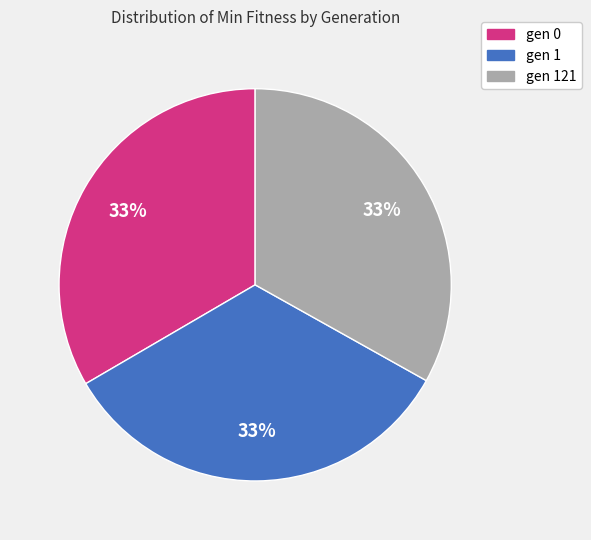

Does gen 0 represent more than half of the total?

No